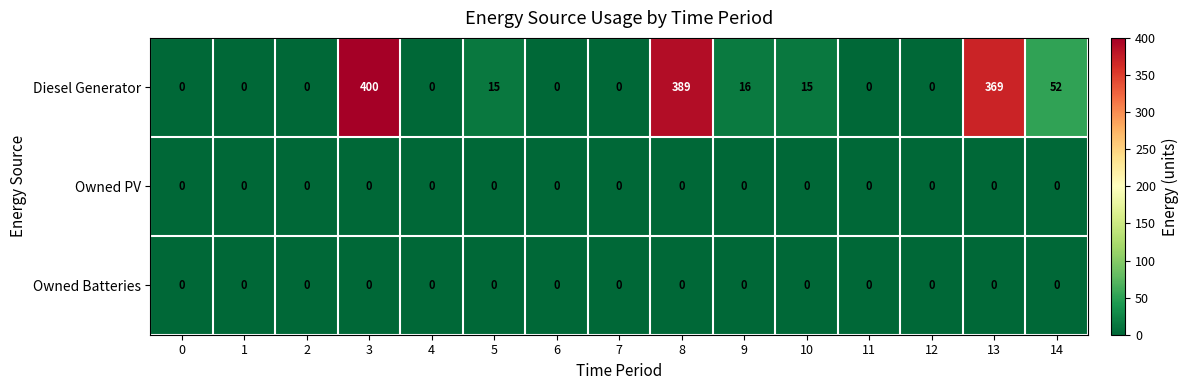

Which series has the widest spread of values?

Diesel Generator